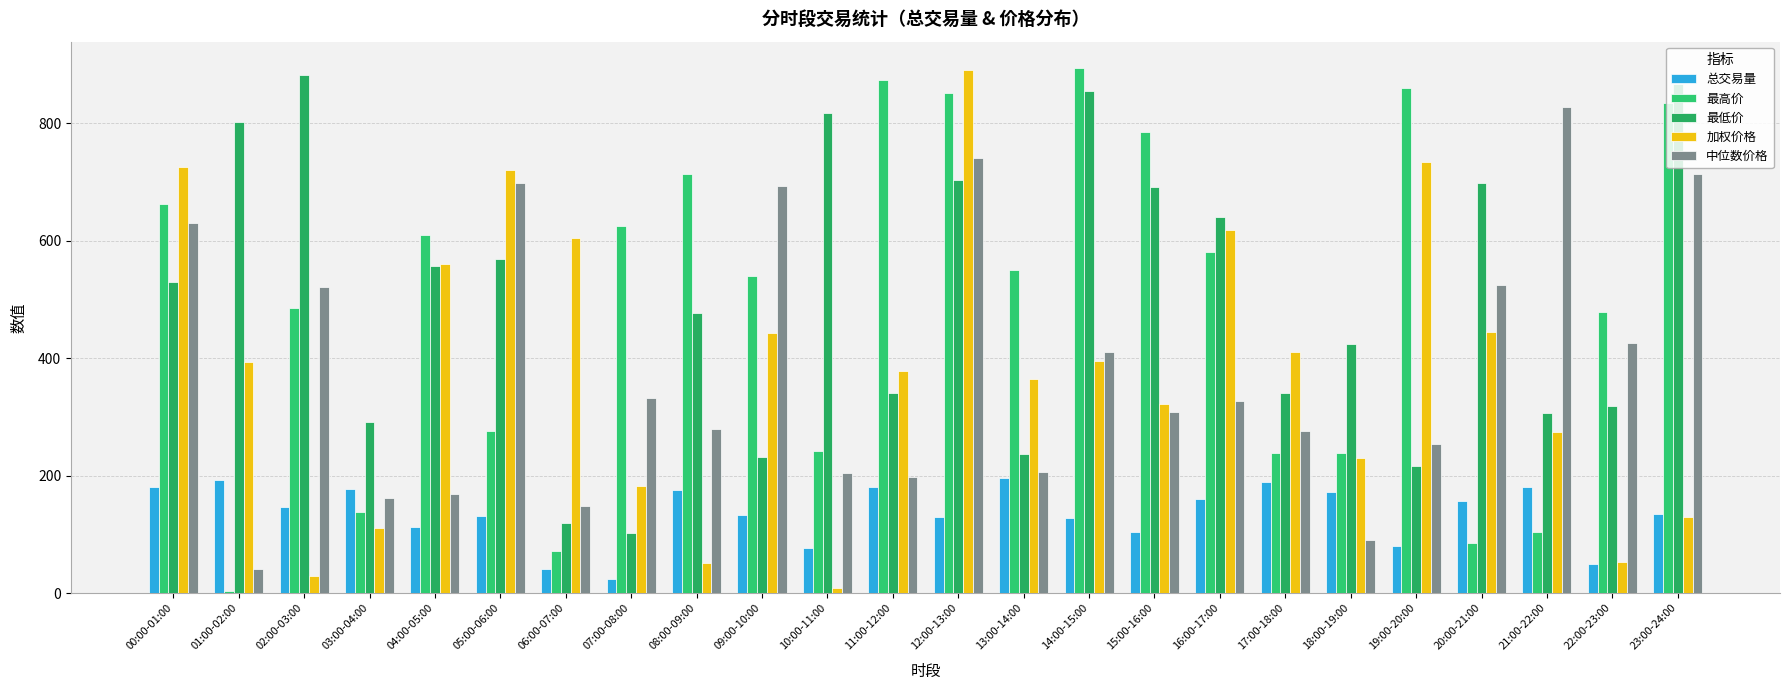

Is the value of 加权价格 at 03:00-04:00 greater than the value of 最高价 at 03:00-04:00?

No